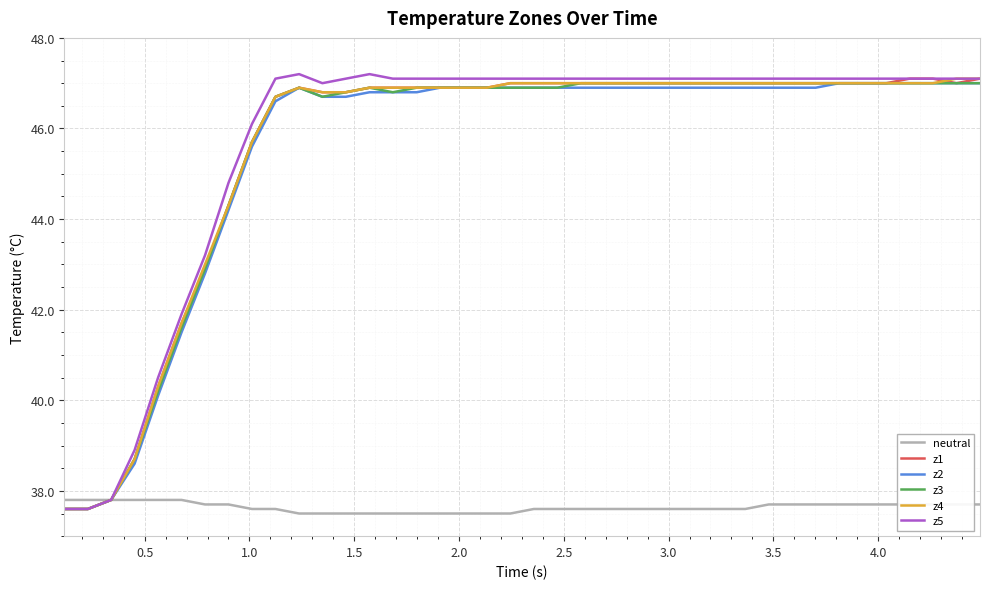

What is the highest value of the z3 series?

47.0